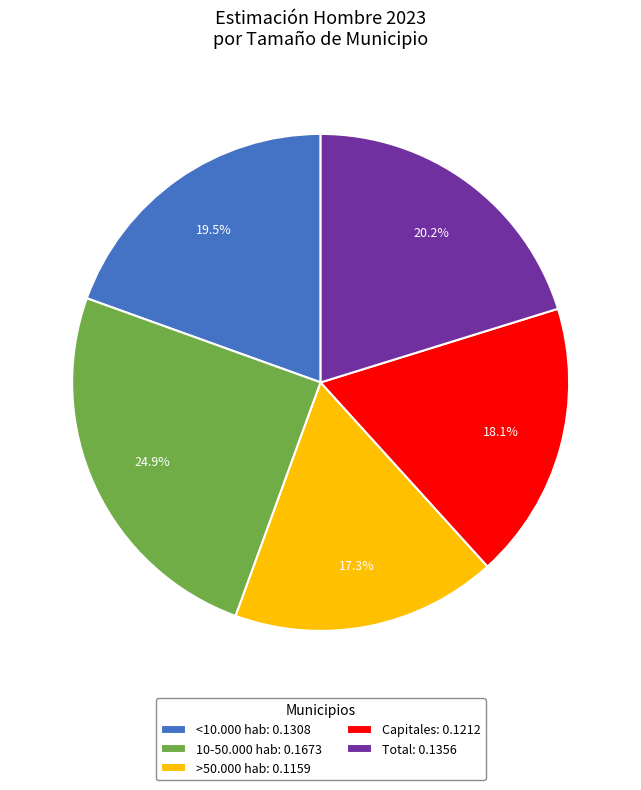

Rank the categories by value from highest to lowest.

10-50.000 hab, Total, <10.000 hab, Capitales, >50.000 hab